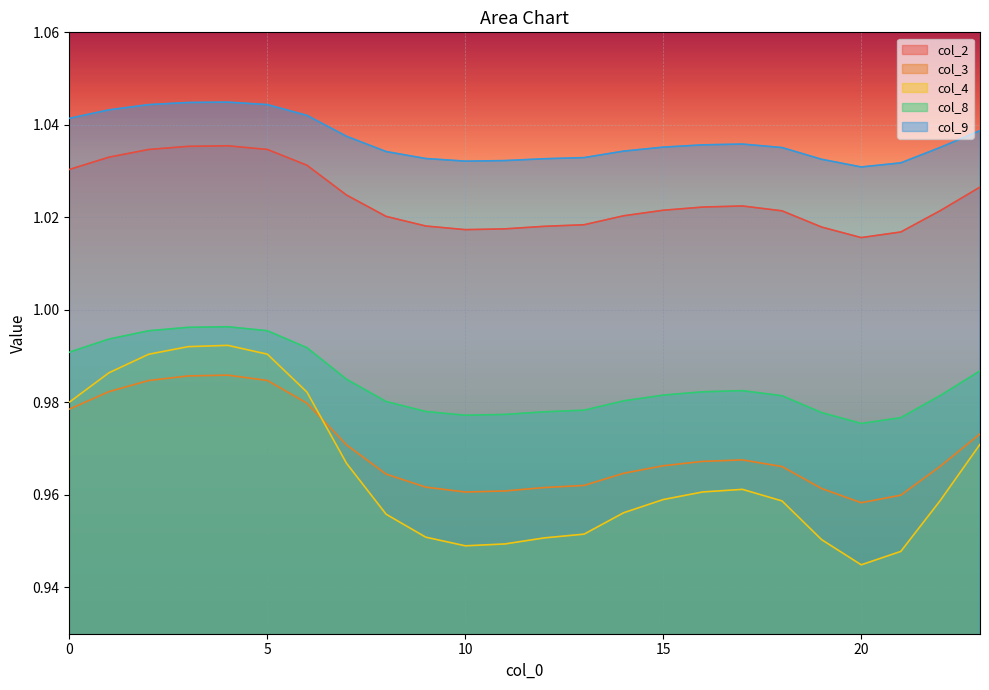

What is the sum of the col_3 values at 10 and 2?

1.9